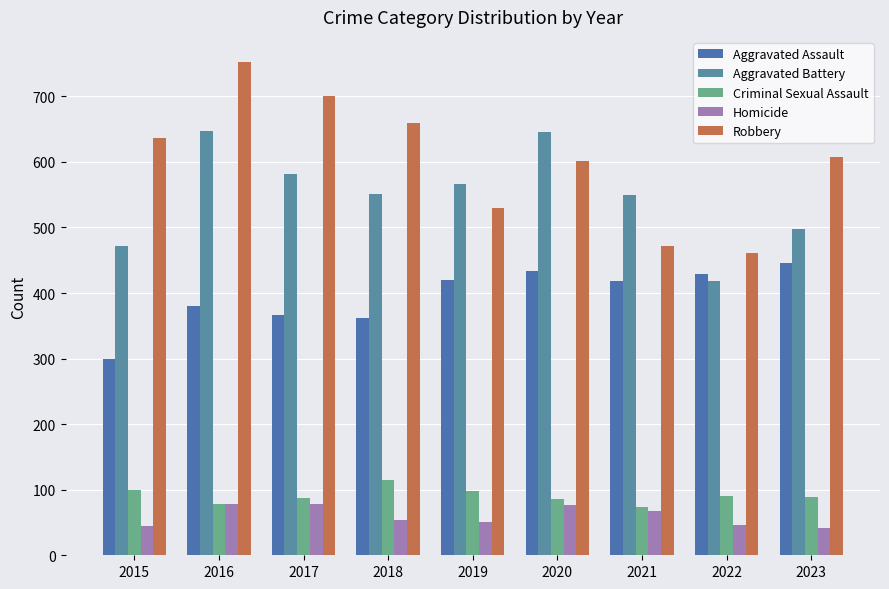

How many bars are there in each group?

5